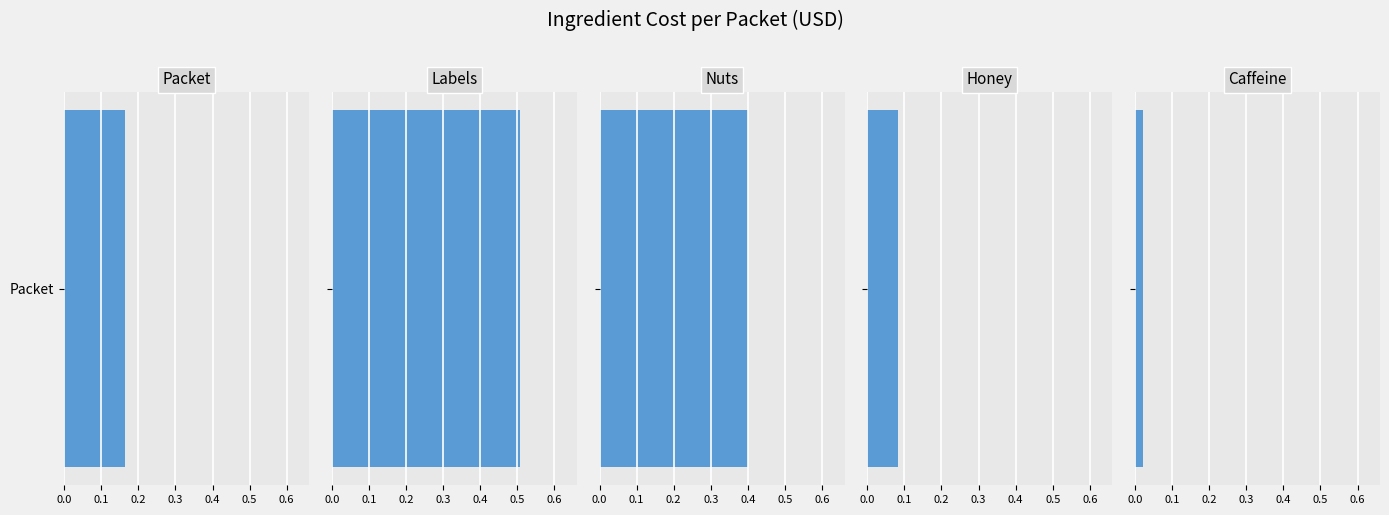

Where is the data nearest to the value 0?

Caffeine